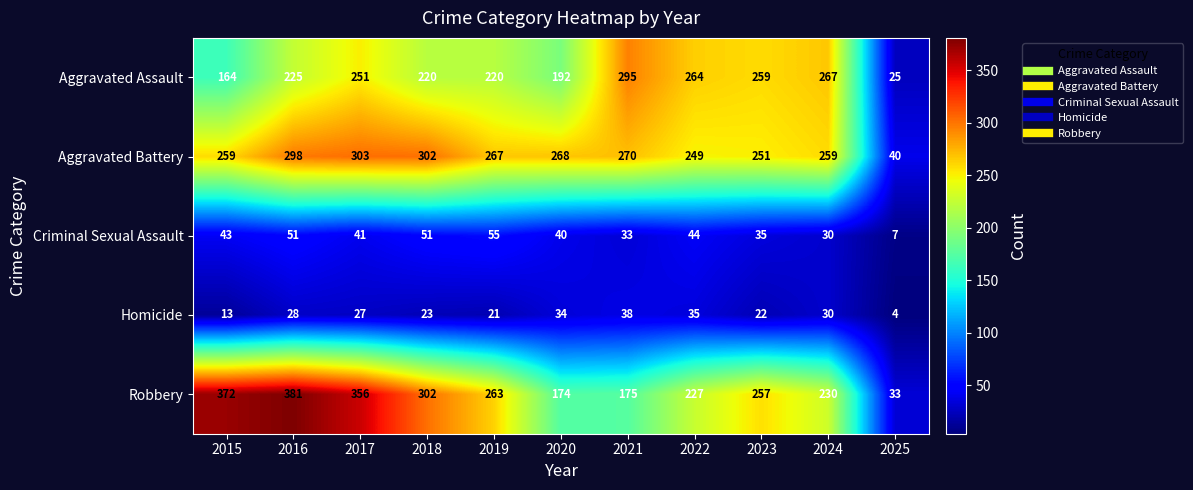

At which category is the sum across all series the highest?

2016